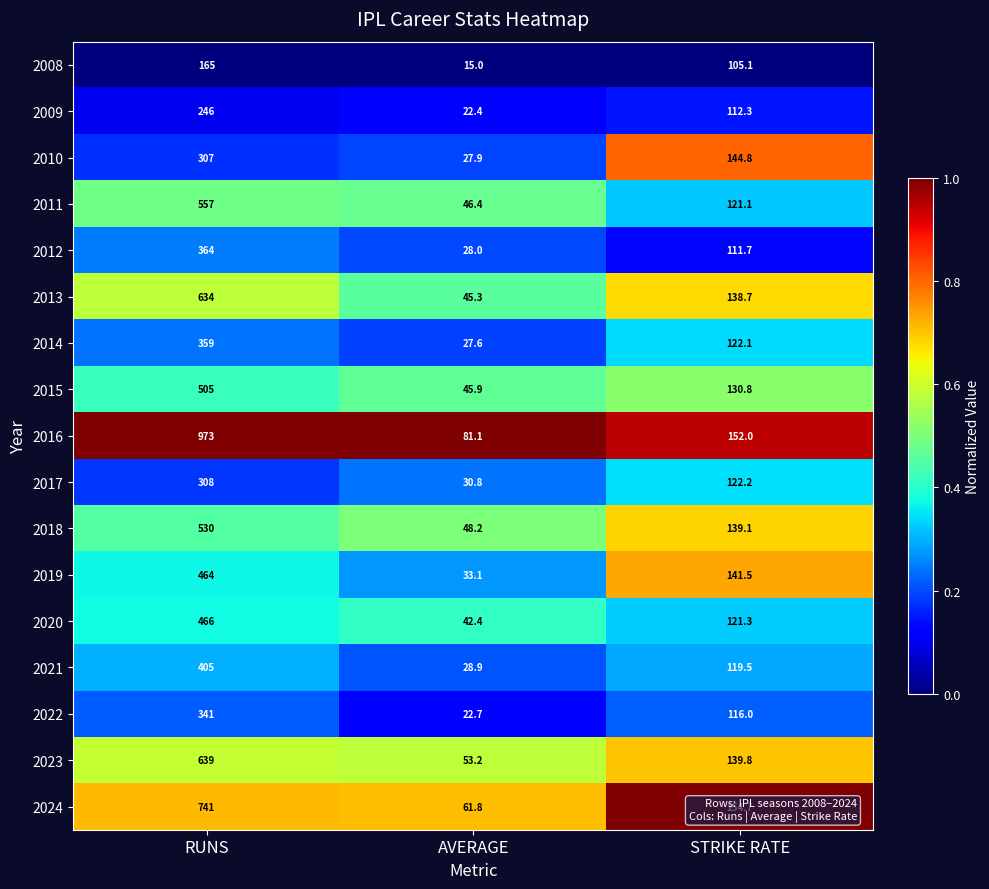

The value of 2024 at STRIKE RATE is 271.0. True or false?

False